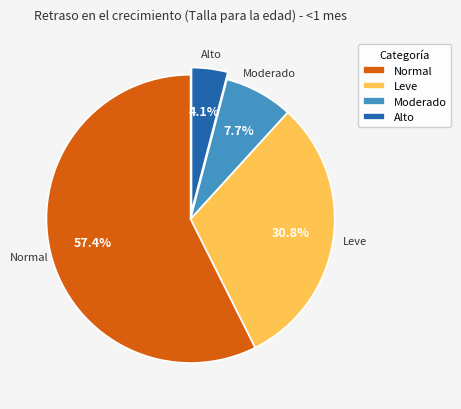

What is the smallest slice in the pie chart?

Alto